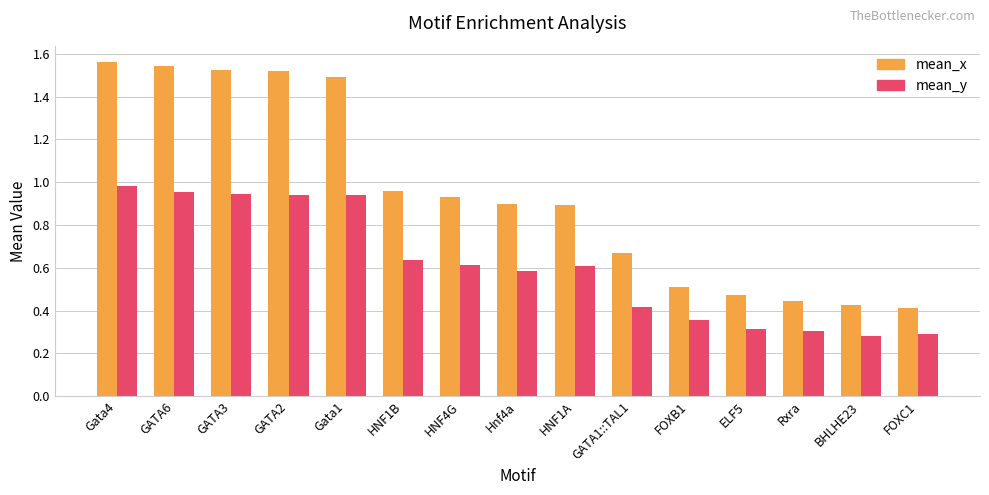

What is the sum of the mean_x values at HNF1A and GATA2?

2.4